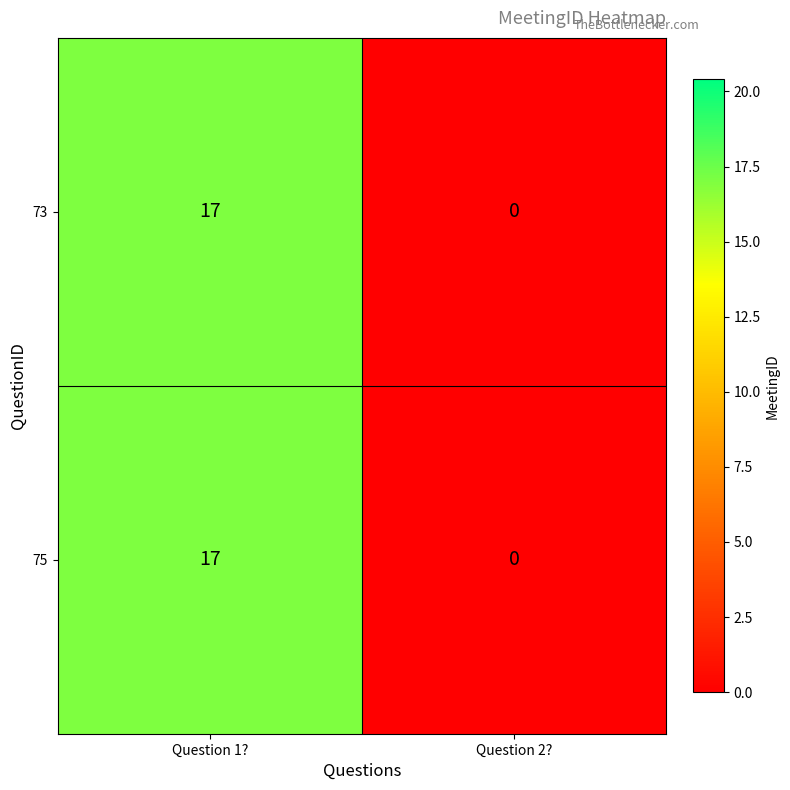

Which label corresponds to the largest value in the chart?

Question 1?